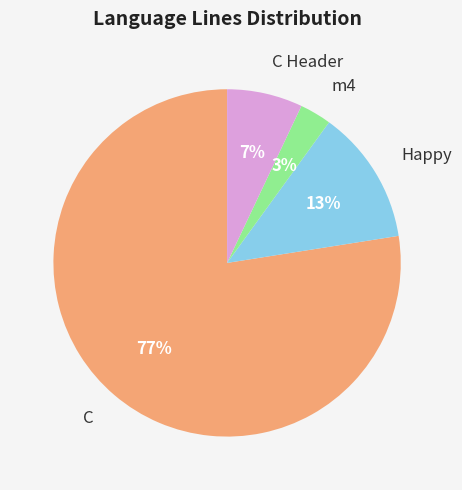

How many slices are in this pie chart?

4